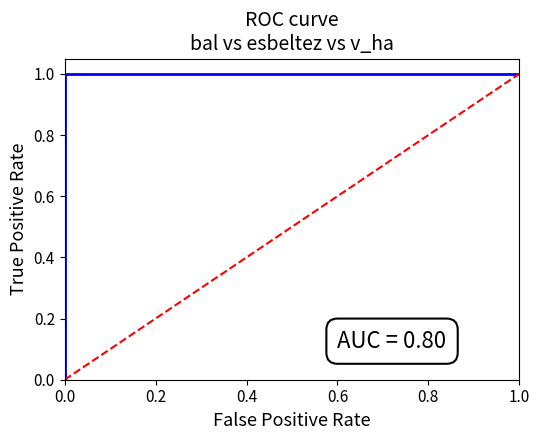

Is this an area chart (filled region under the line)?

No